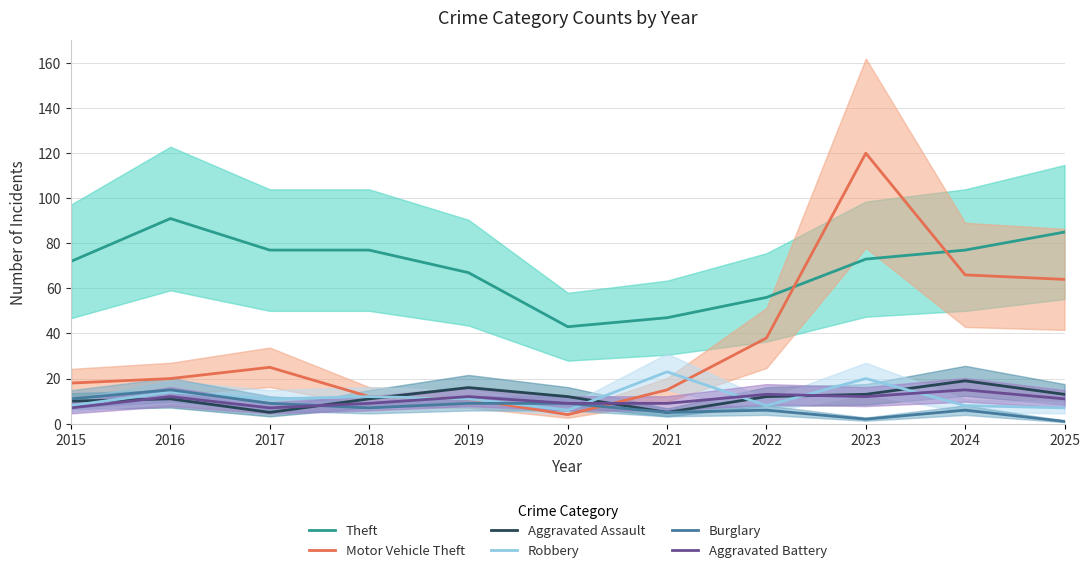

What is the difference between the second highest and second lowest values in the Robbery series?

13